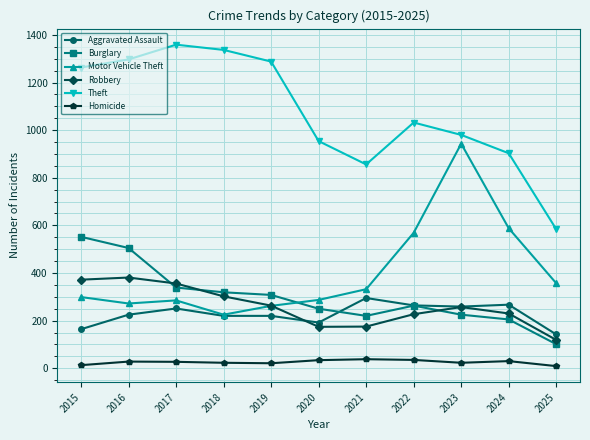

True or false: Motor Vehicle Theft has more than 0 interior local peaks.

True